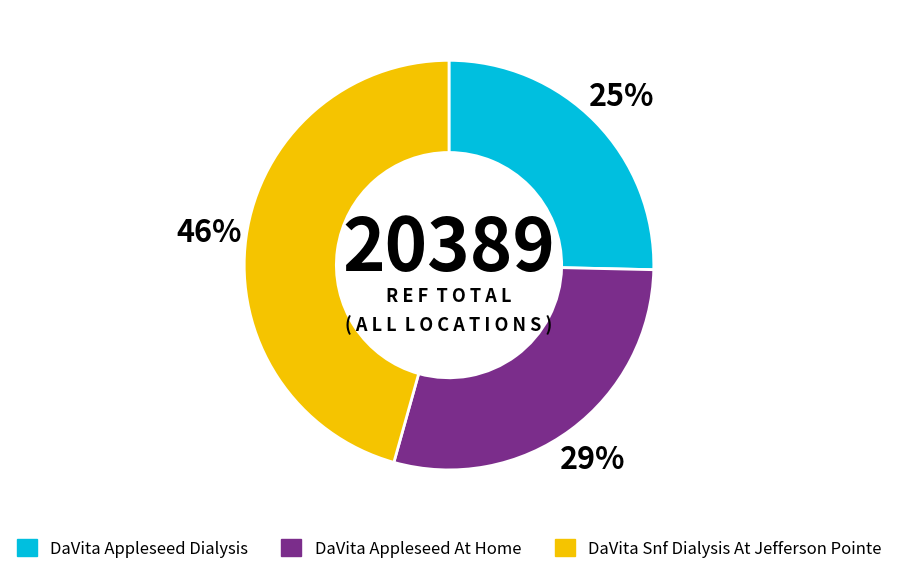

The DaVita Appleseed Dialysis slice represents 25% of the pie. True or false?

True